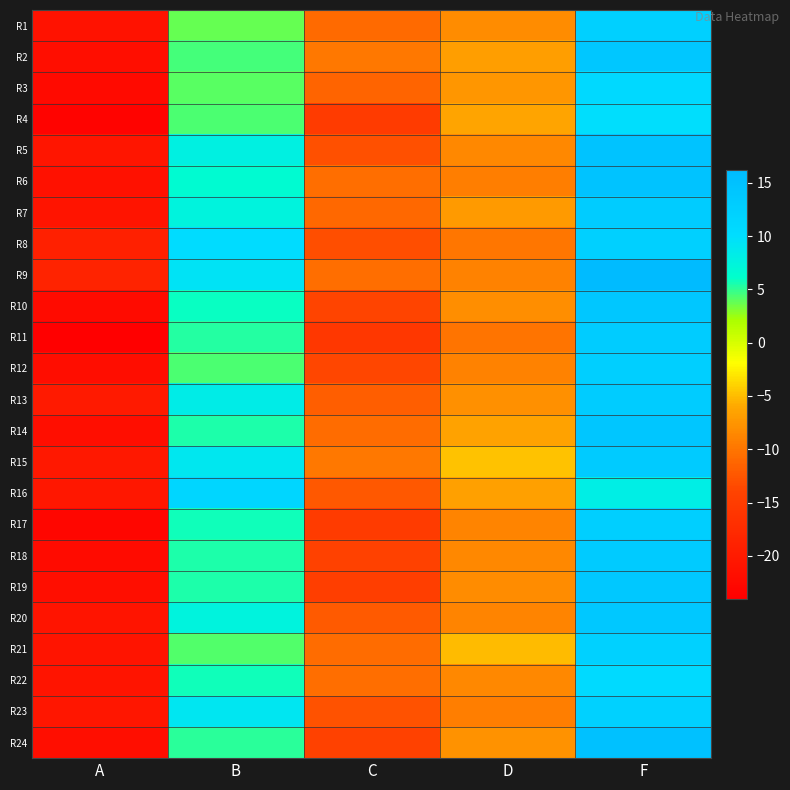

Reading left to right, what are all the values shown in this chart?

R1: A=-21.2	B=3.8	C=-10.8	D=-8.2	F=12.3
R2: A=-21.7	B=4.5	C=-9.8	D=-6.8	F=13.9
R3: A=-22.4	B=4.0	C=-11.3	D=-7.4	F=10.8
R4: A=-23.4	B=4.3	C=-15.1	D=-6.3	F=10.0
R5: A=-20.8	B=7.9	C=-12.9	D=-8.6	F=14.7
R6: A=-21.3	B=6.6	C=-10.6	D=-9.3	F=14.8
R7: A=-21.0	B=7.5	C=-11.0	D=-7.1	F=12.9
R8: A=-19.2	B=10.2	C=-13.0	D=-9.9	F=12.3
R9: A=-18.8	B=9.3	C=-10.6	D=-8.9	F=16.2
R10: A=-22.2	B=6.0	C=-13.9	D=-8.0	F=13.9
R11: A=-24.0	B=5.4	C=-15.8	D=-10.1	F=13.0
R12: A=-21.9	B=4.4	C=-13.6	D=-8.9	F=12.6
R13: A=-20.1	B=8.3	C=-11.9	D=-8.0	F=13.0
R14: A=-21.7	B=5.5	C=-10.7	D=-6.4	F=14.1
R15: A=-20.4	B=8.9	C=-9.8	D=-4.8	F=13.2
R16: A=-20.4	B=11.2	C=-12.3	D=-6.6	F=8.2
R17: A=-23.1	B=5.8	C=-15.2	D=-8.9	F=12.5
R18: A=-22.1	B=5.4	C=-14.3	D=-8.5	F=13.1
R19: A=-21.8	B=5.5	C=-14.7	D=-8.1	F=13.7
R20: A=-21.0	B=7.5	C=-12.1	D=-8.9	F=13.8
R21: A=-20.9	B=4.3	C=-10.7	D=-5.1	F=12.2
R22: A=-20.9	B=5.8	C=-10.6	D=-8.5	F=10.7
R23: A=-20.6	B=9.1	C=-12.7	D=-9.2	F=12.2
R24: A=-21.7	B=5.1	C=-14.3	D=-7.7	F=15.0